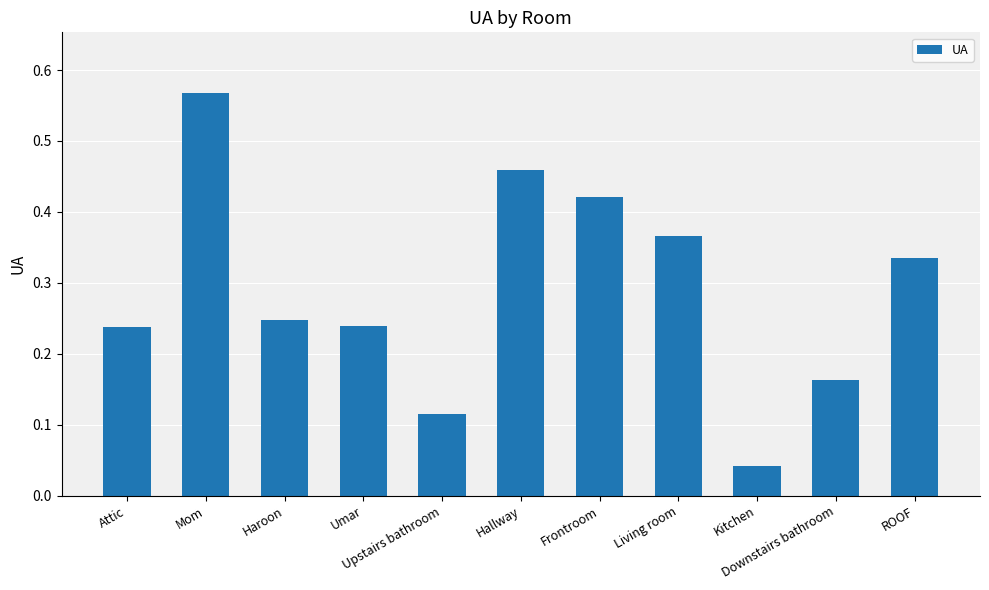

What is the sum of all values?

3.2